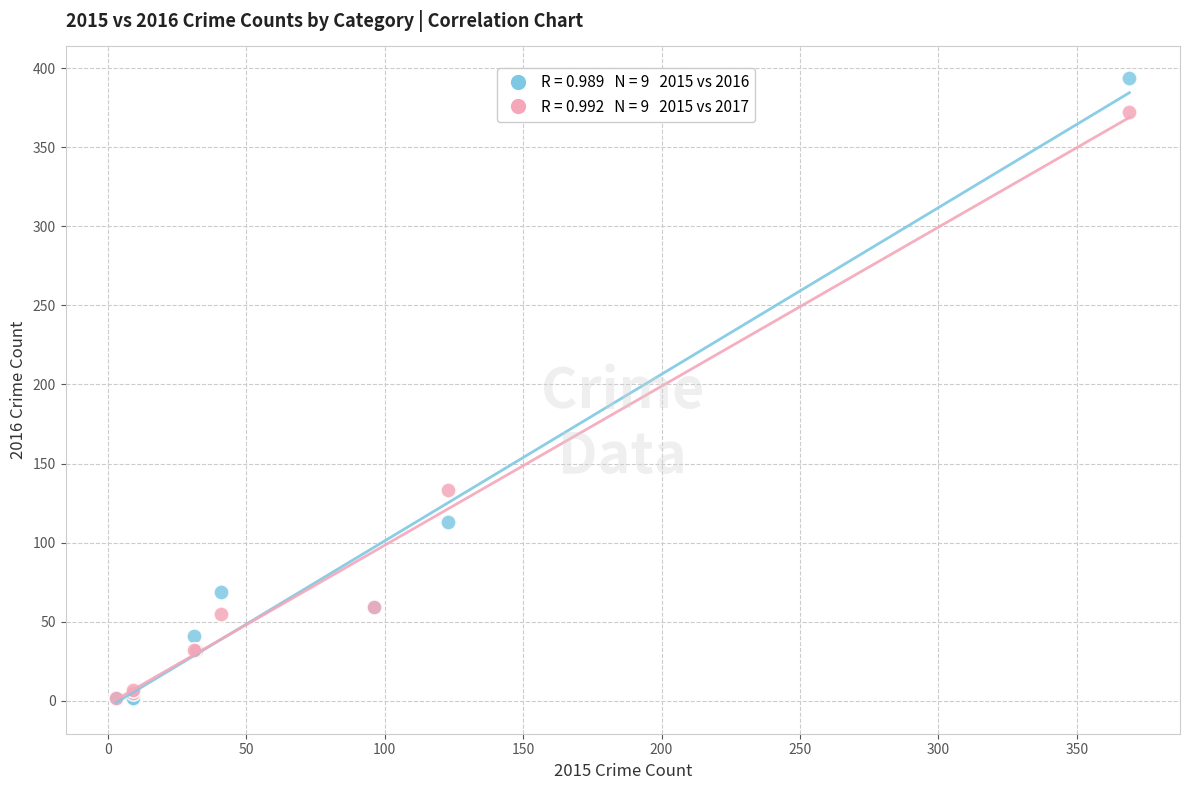

Across all series, what Y value is closest to 197?

133